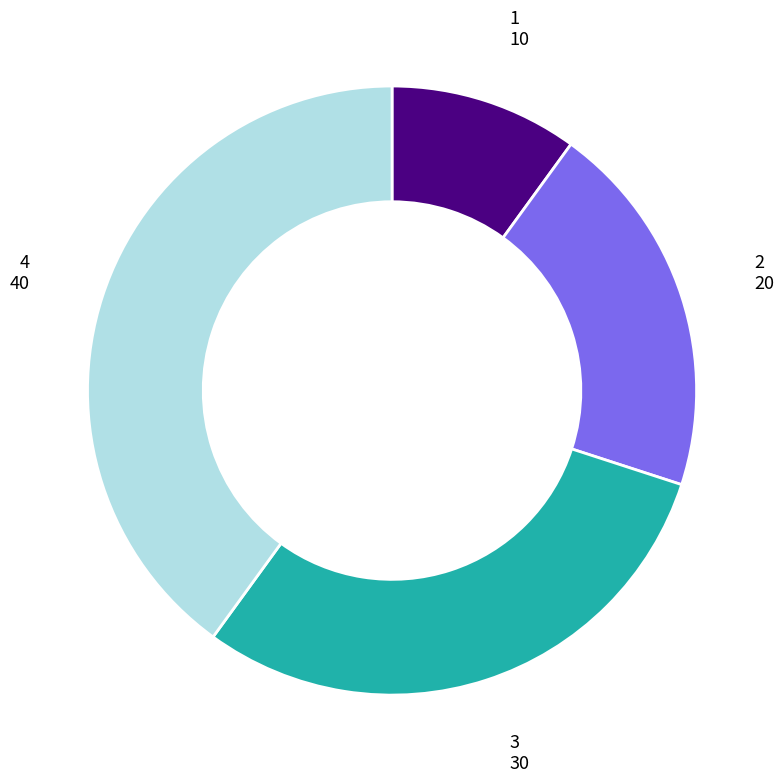

Does any single category account for the majority?

No